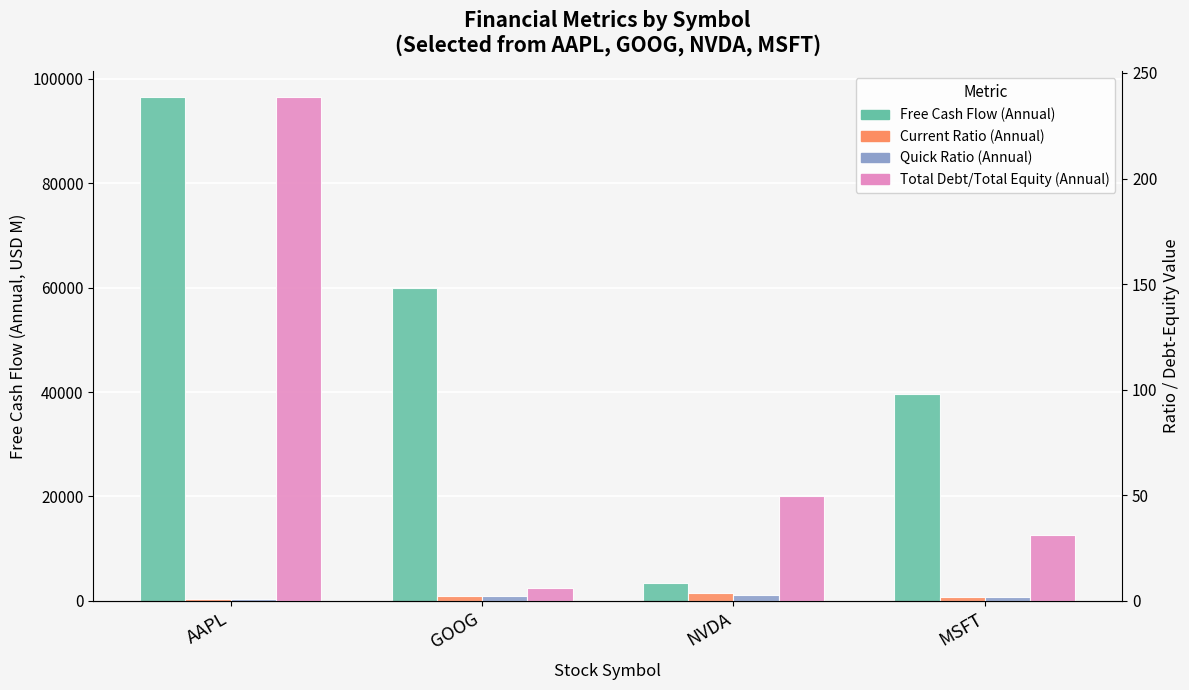

Is the value of Free Cash Flow (Annual) at AAPL greater than the value of Current Ratio (Annual) at GOOG?

Yes